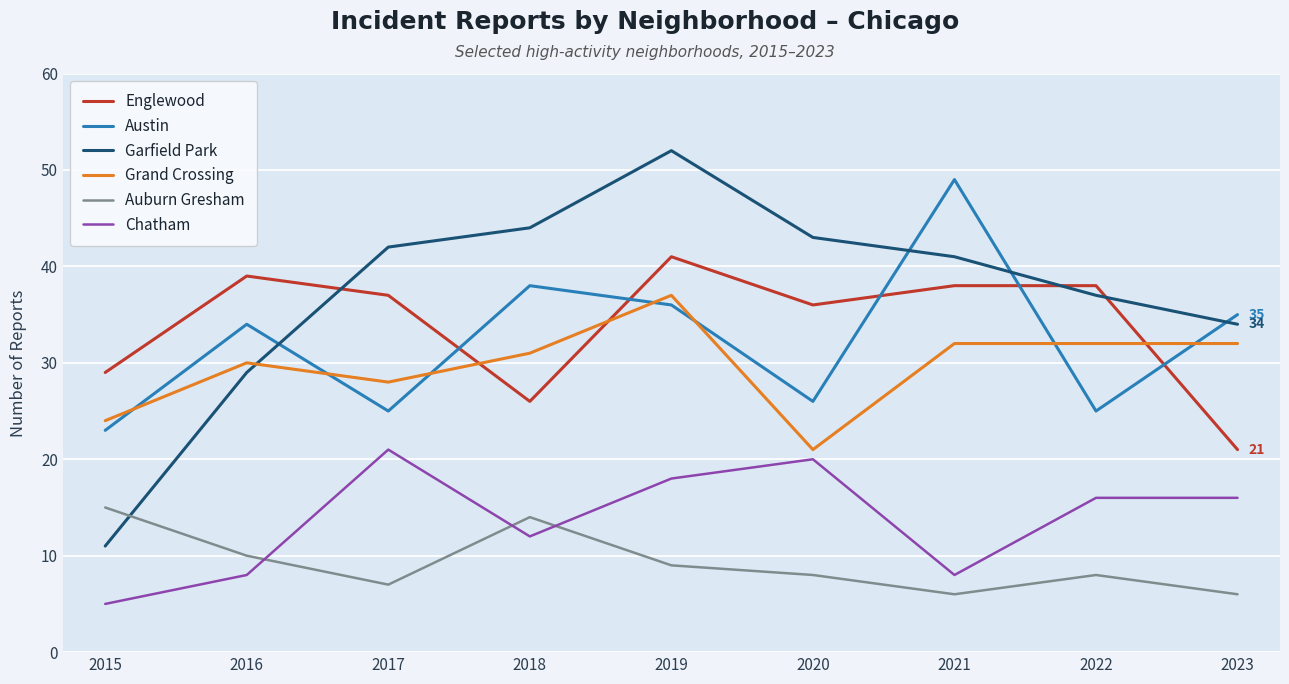

Where is Chatham nearest to the value 13?

2018